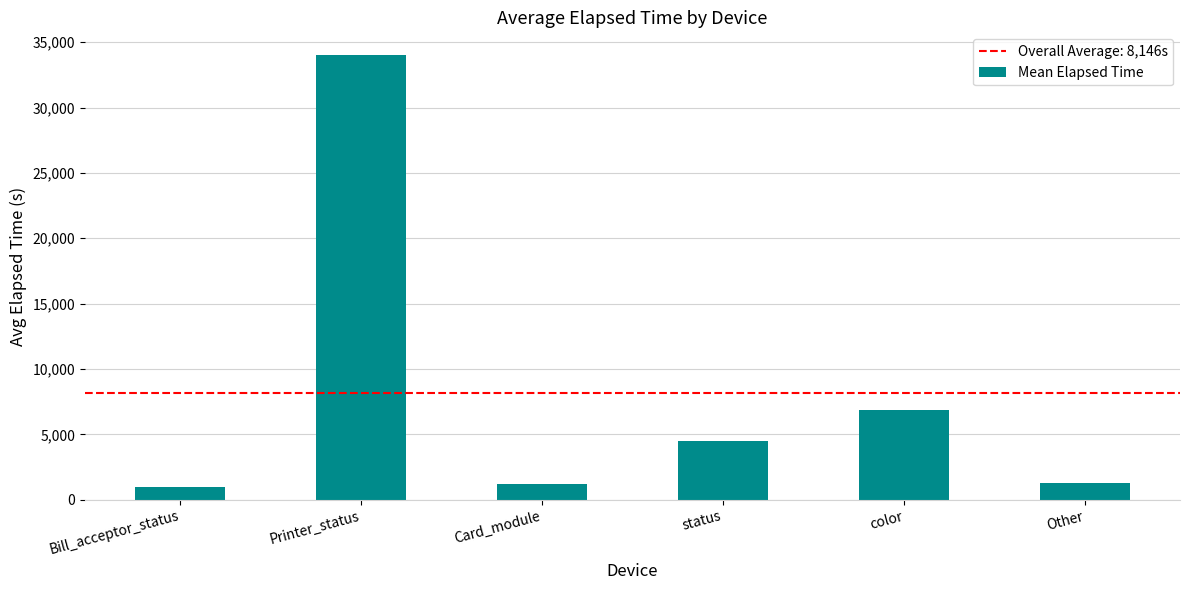

What is the average value?

8146.5